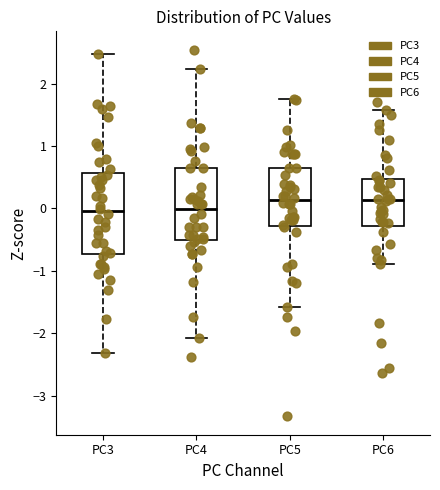

Reading left to right, read every box against the y-axis: the position of its median line, the range the box covers, and the ends of its whiskers. The values are not printed on the chart, so give them approximately, as read against the axis.

PC3: median 0.0, box -0.7 to 0.6, whiskers -2.3 to 2.5
PC4: median 0.0, box -0.5 to 0.7, whiskers -2.1 to 2.2
PC5: median 0.1, box -0.3 to 0.6, whiskers -1.6 to 1.8
PC6: median 0.1, box -0.3 to 0.5, whiskers -0.9 to 1.6